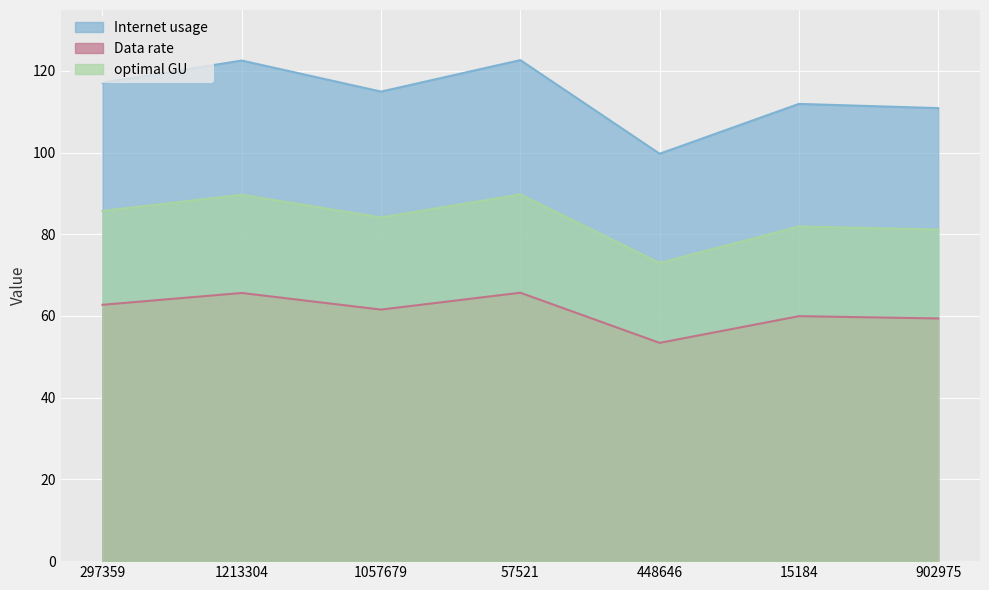

Which series has the largest range (max minus min)?

Internet usage